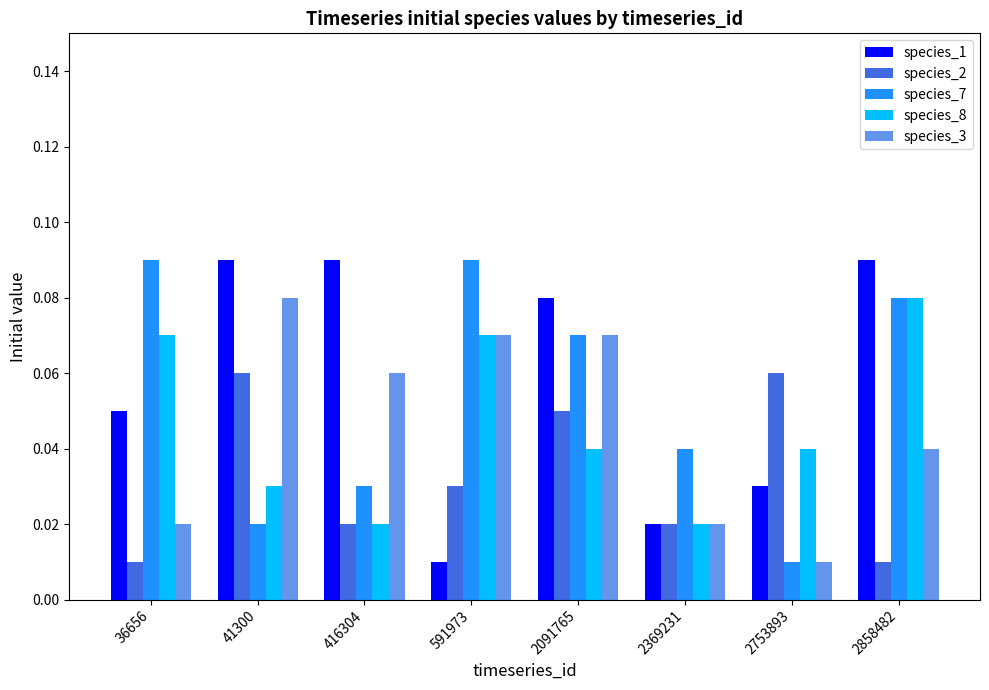

Rank the series at 41300 from lowest to highest value.

species_7, species_8, species_2, species_3, species_1